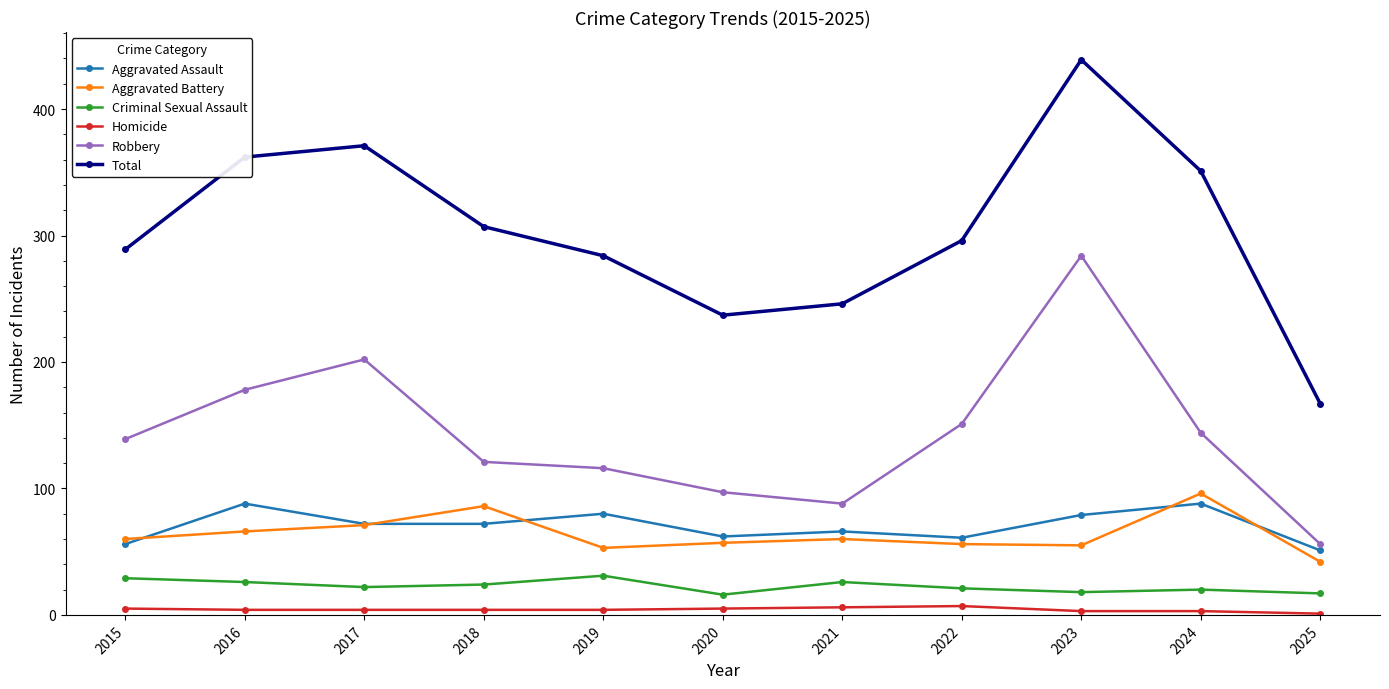

How many interior local valleys does the Total series have?

1